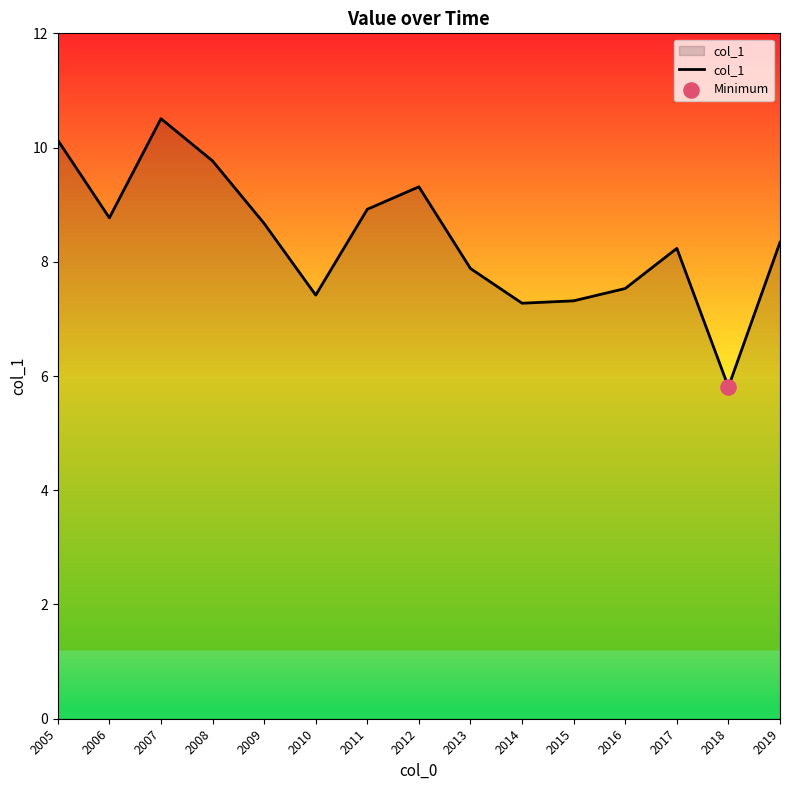

Between 2018 and 2010, which is larger?

2010